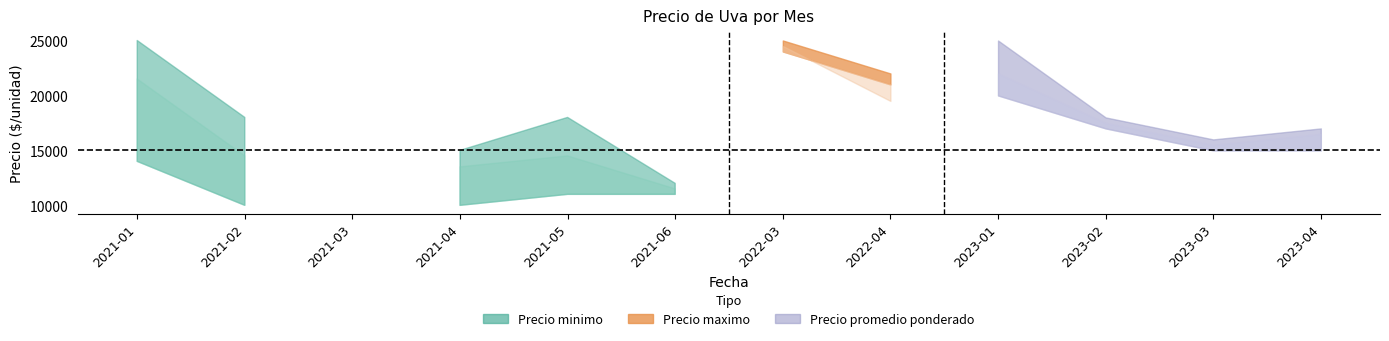

How many distinct data groups are displayed?

3